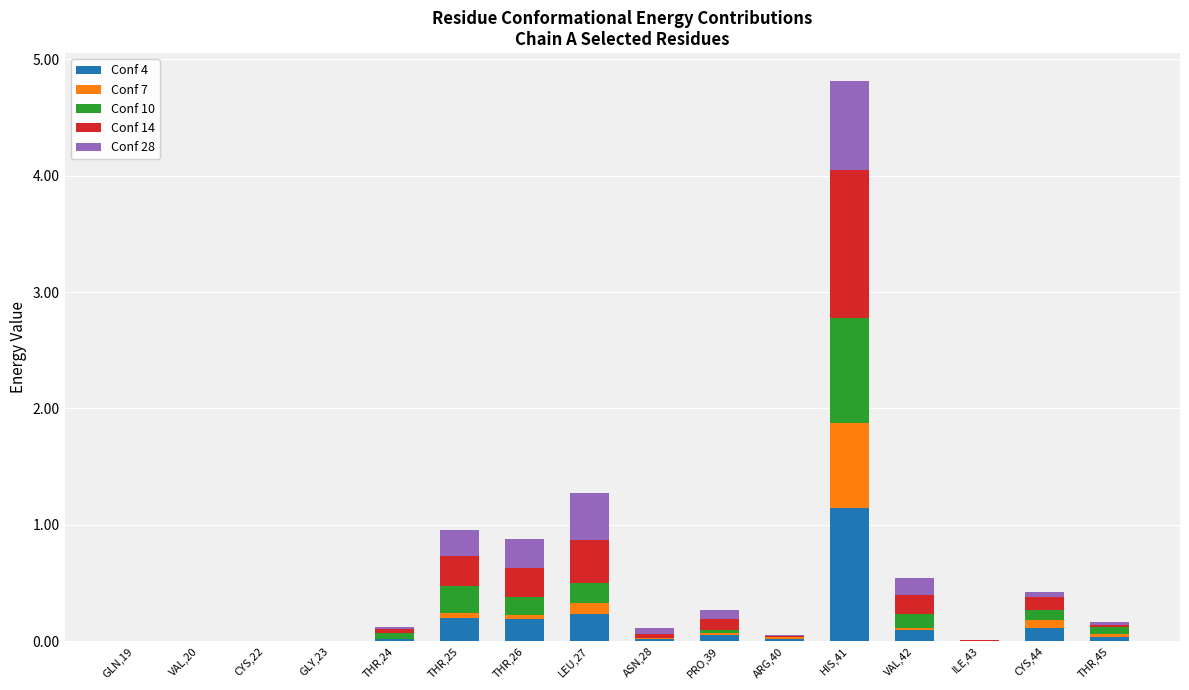

Is it true that Conf 4 equals 0.2 at THR,26?

True